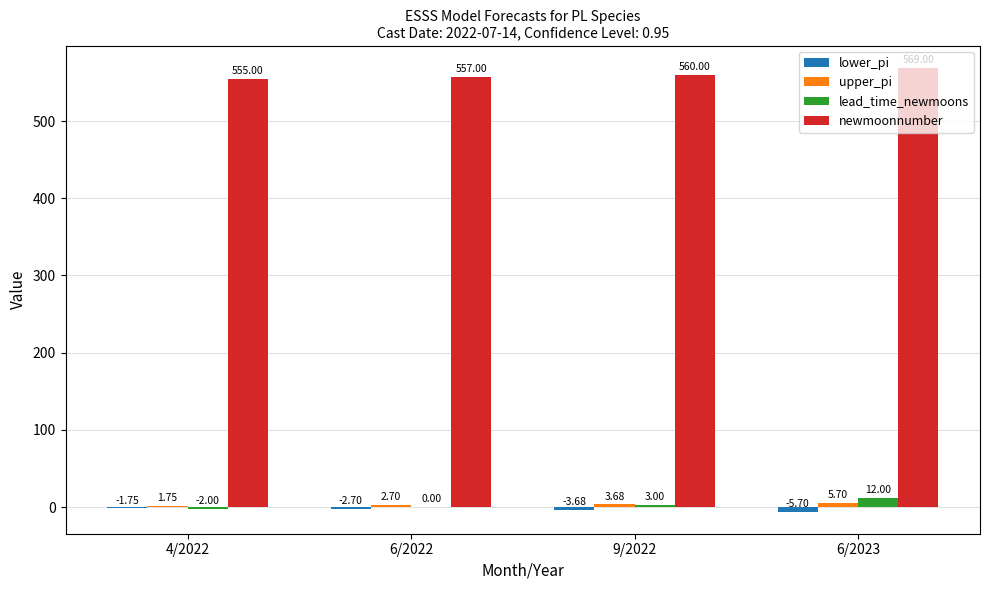

How many distinct data groups are displayed?

4